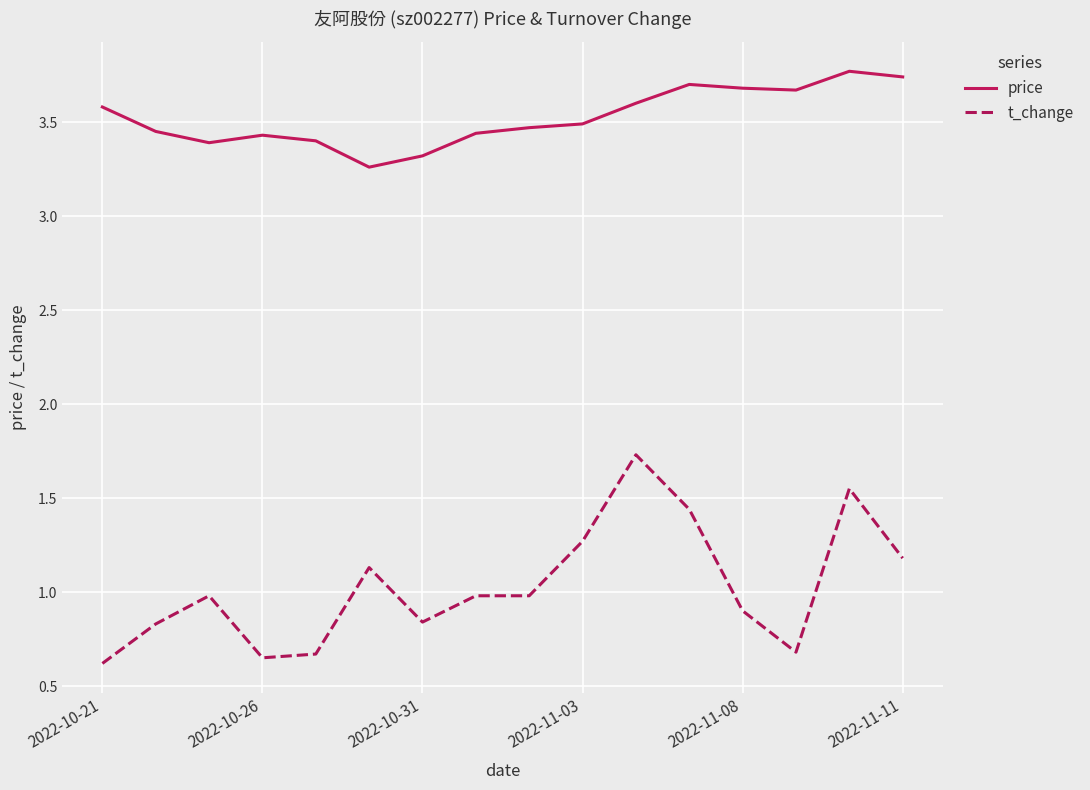

What is the difference between the maximum and minimum values in the t_change series?

1.1